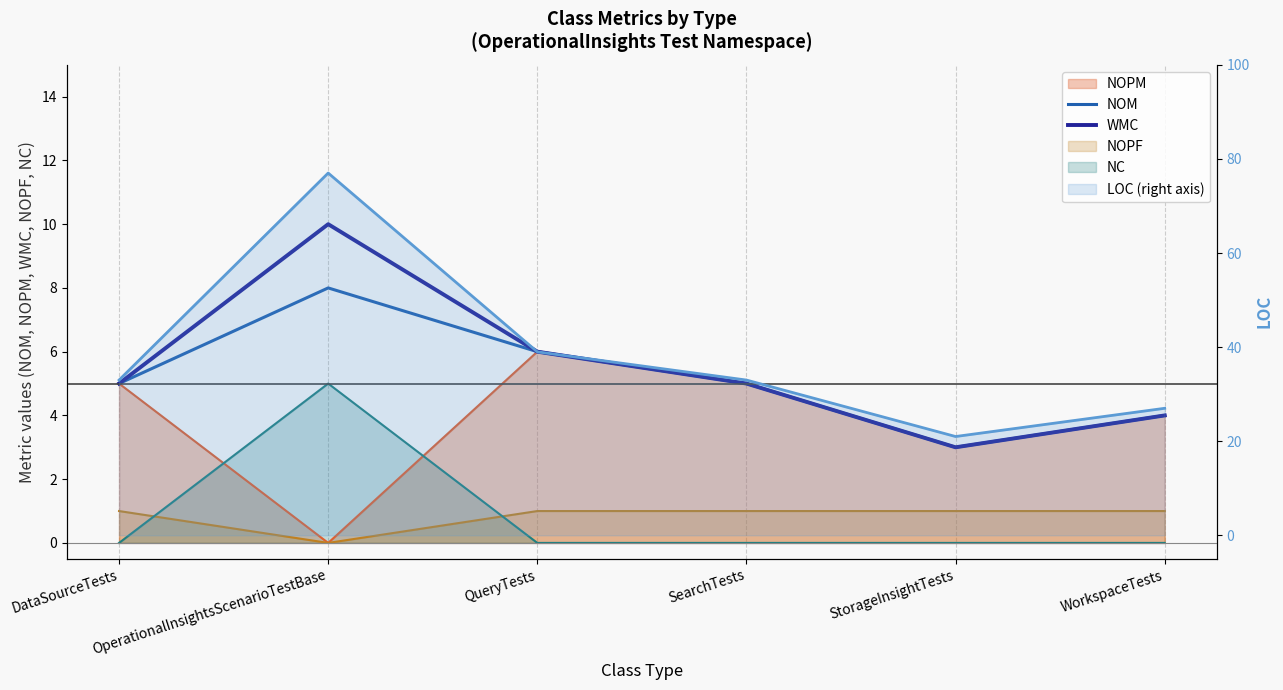

Is the value of NOM at QueryTests greater than the value of WMC at WorkspaceTests?

Yes